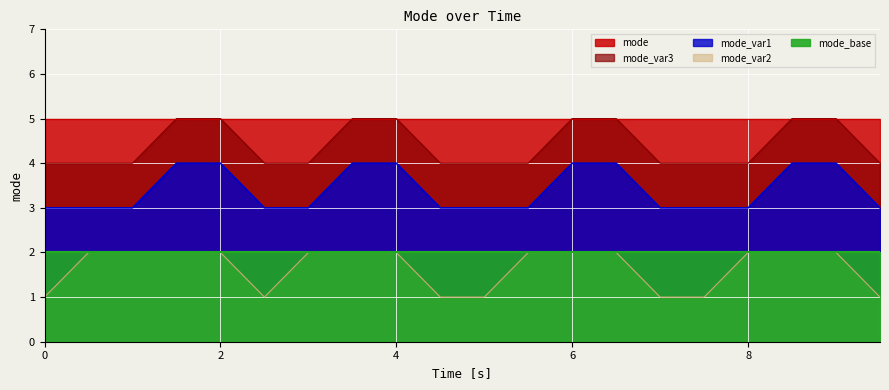

Rank the series by their maximum value, from lowest to highest.

mode_var2, mode_var3, mode_var1